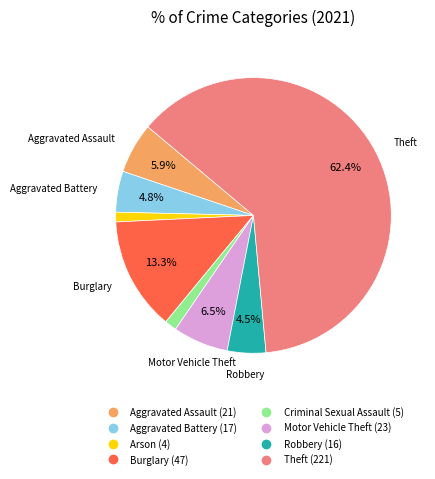

Which has a higher value, Robbery or Theft?

Theft